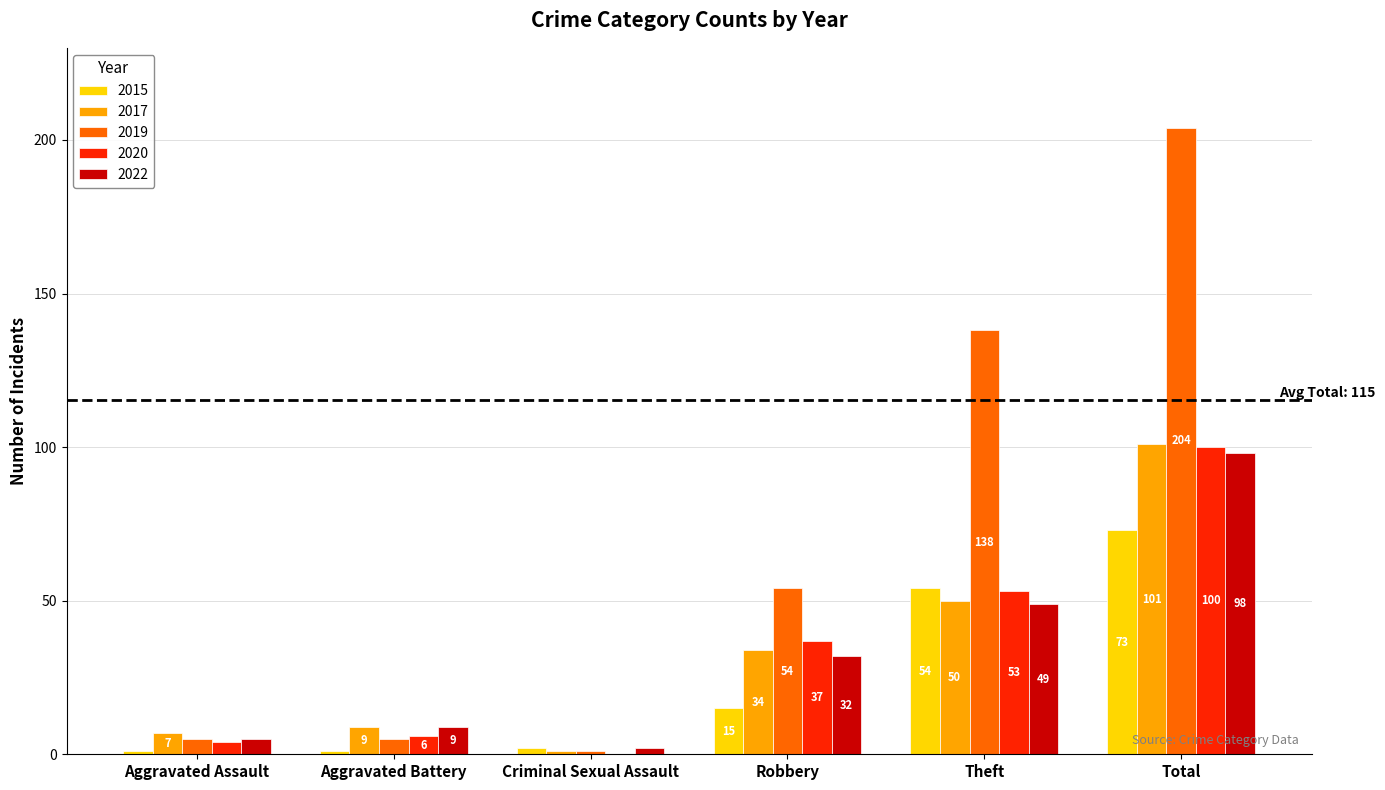

Which series has the largest range (max minus min)?

2019